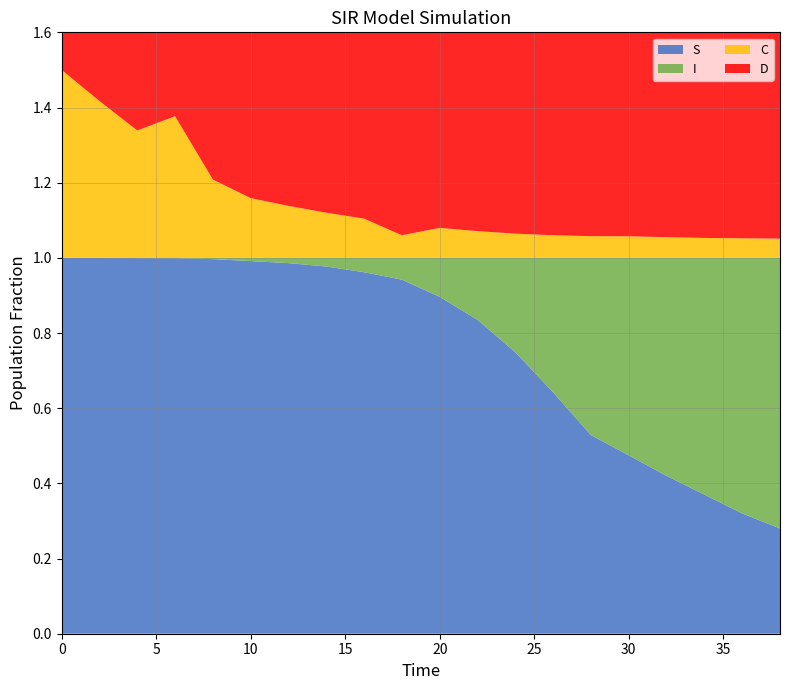

Reading left to right, transcribe all the data shown in this chart.

S: 1.0	1.0	1.0	1.0	1.0	1.0	1.0	1.0	1.0	0.9	0.9	0.8	0.7	0.6	0.5	0.5	0.4	0.4	0.3	0.3
I: 0.0	0.0	0.0	0.0	0.0	0.0	0.0	0.0	0.0	0.1	0.1	0.2	0.3	0.4	0.5	0.5	0.6	0.6	0.7	0.7
C: 0.5	0.4	0.3	0.4	0.2	0.2	0.1	0.1	0.1	0.1	0.1	0.1	0.1	0.1	0.1	0.1	0.1	0.1	0.1	0.1
D: 0.5	0.6	0.7	0.6	0.8	0.8	0.9	0.9	0.9	0.9	0.9	0.9	0.9	0.9	0.9	0.9	0.9	0.9	0.9	0.9